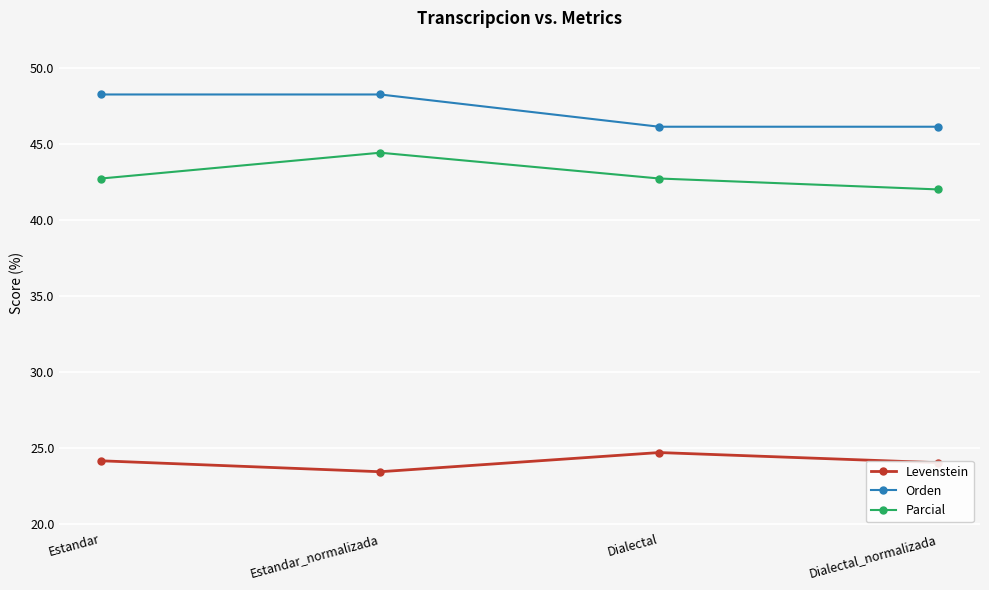

Rank the series at Estandar_normalizada from highest to lowest value.

Orden, Parcial, Levenstein